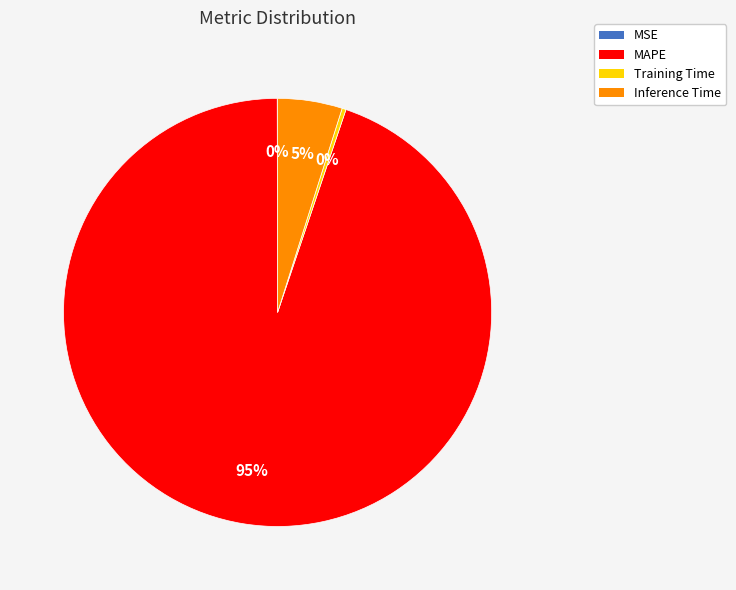

Is the sum of Inference Time and Training Time greater than half?

No